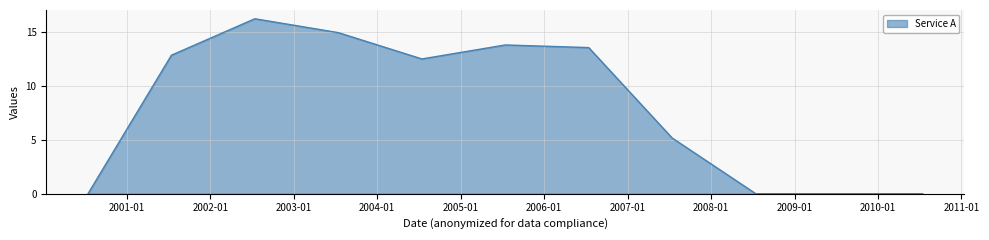

What is the greatest value displayed?

16.3